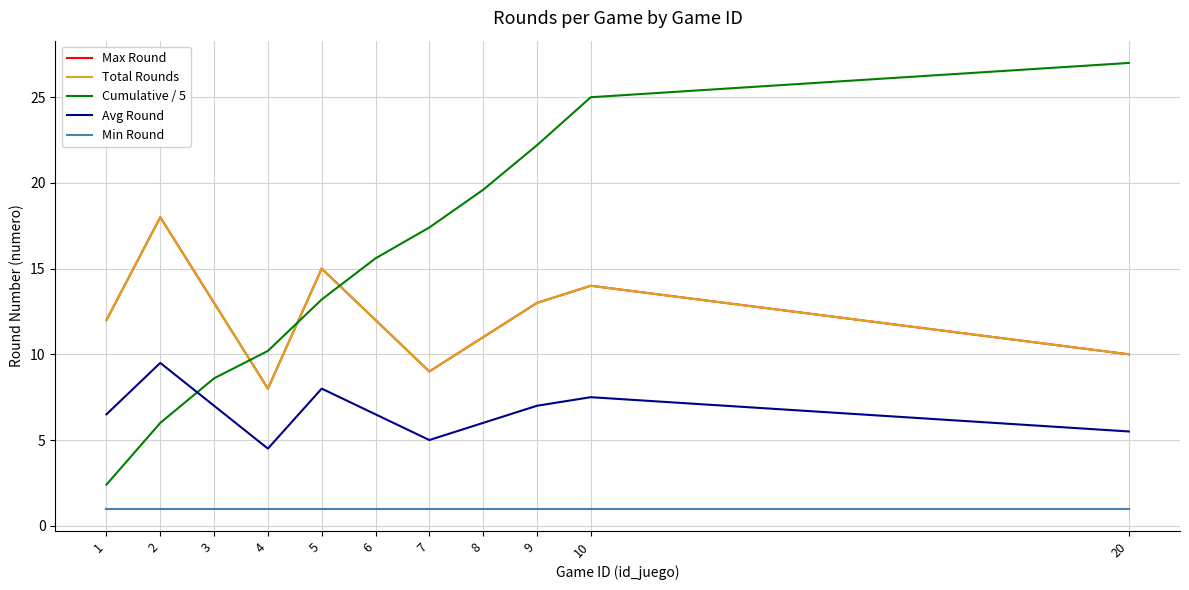

What is the difference between the highest and lowest values at 3?

12.0